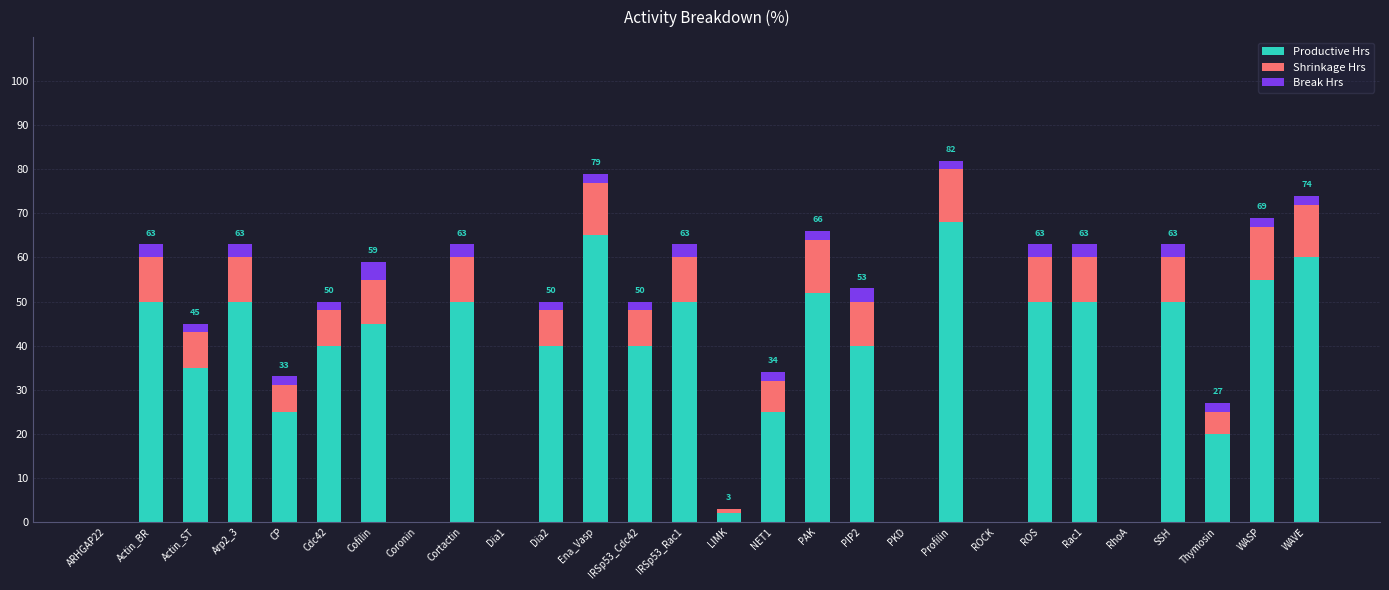

What is the highest value of the Productive Hrs series?

68